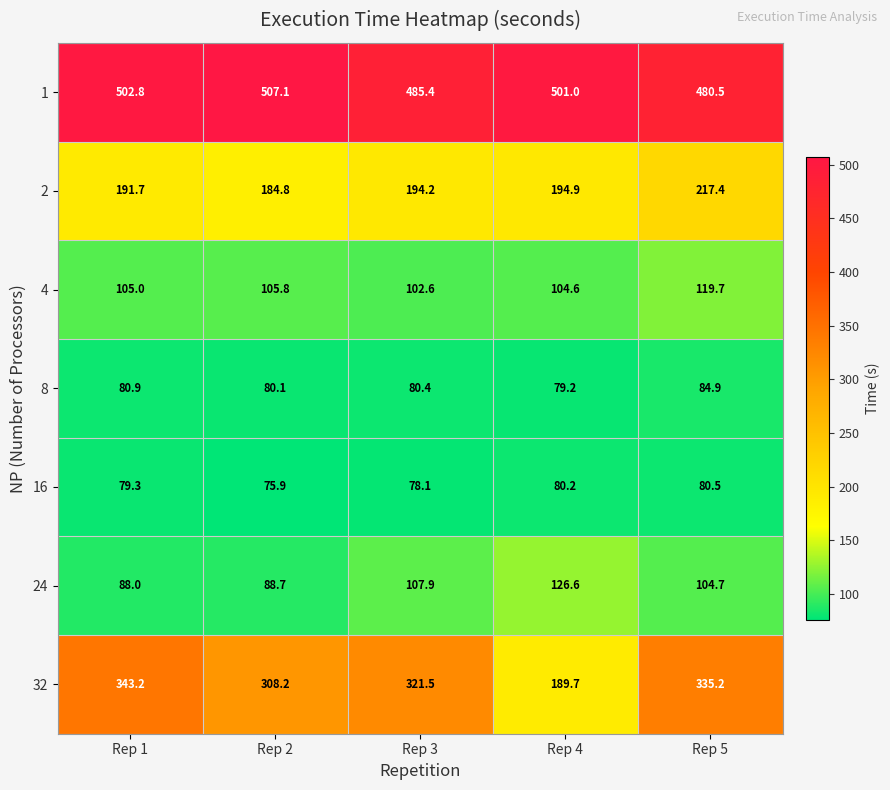

At how many categories does at least one series exceed 207?

5